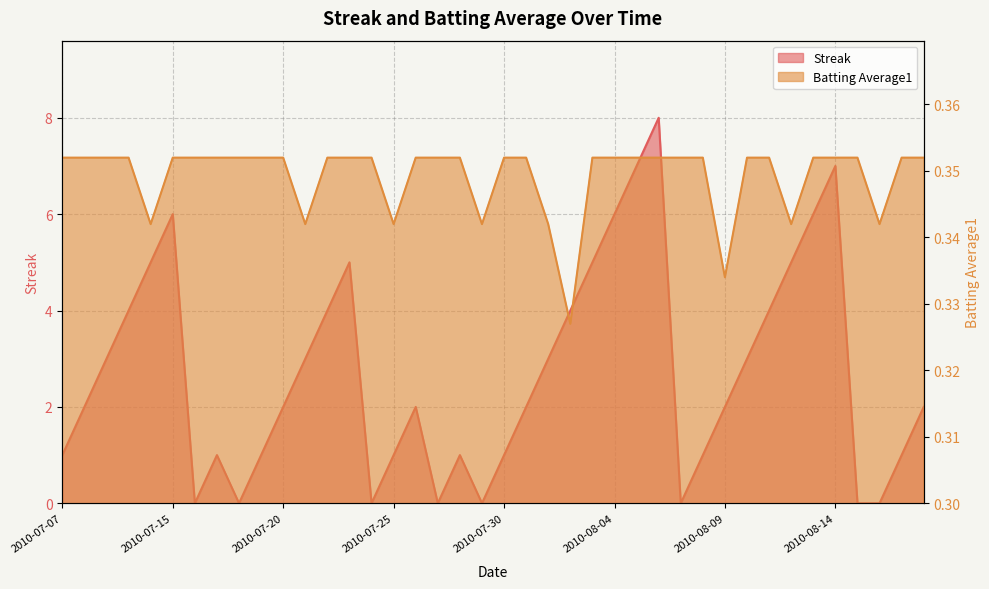

What position from the right is 2010-07-09?

38